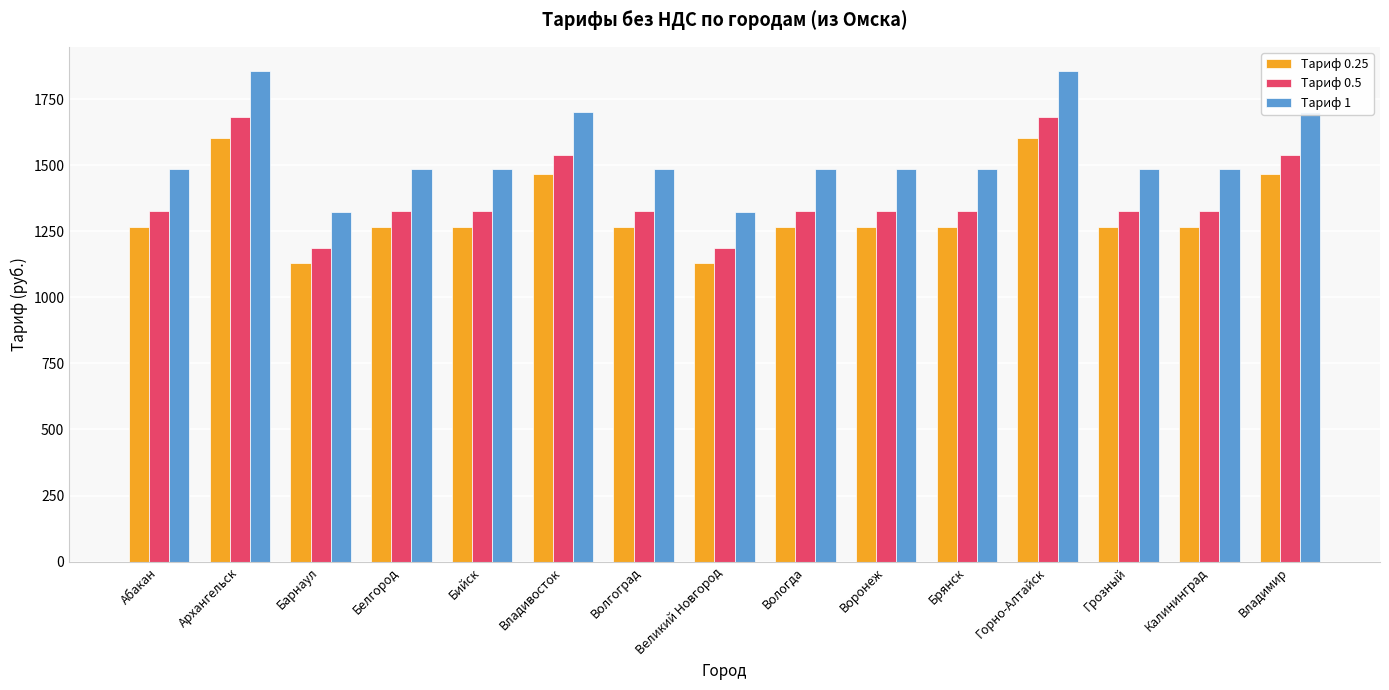

Rank the series by their maximum value, from lowest to highest.

Тариф 0.25, Тариф 0.5, Тариф 1